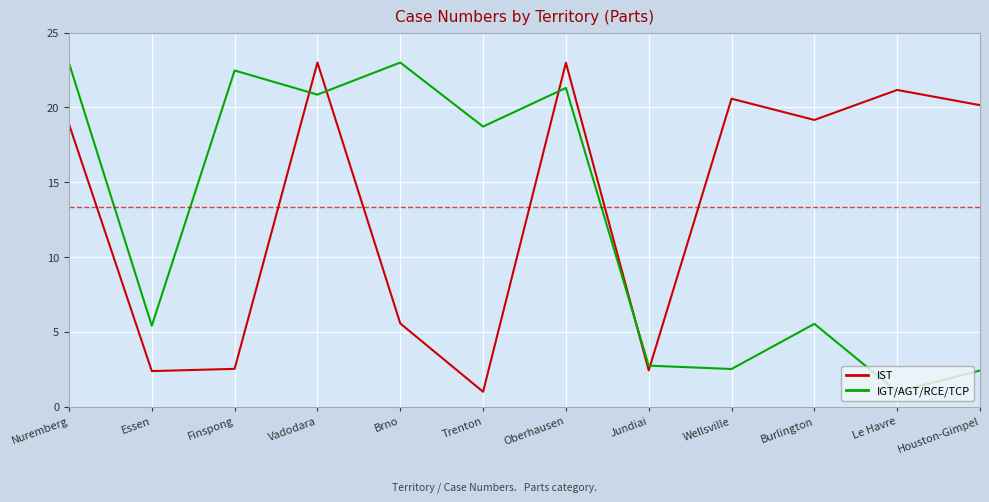

What position from the right is Jundiai?

5